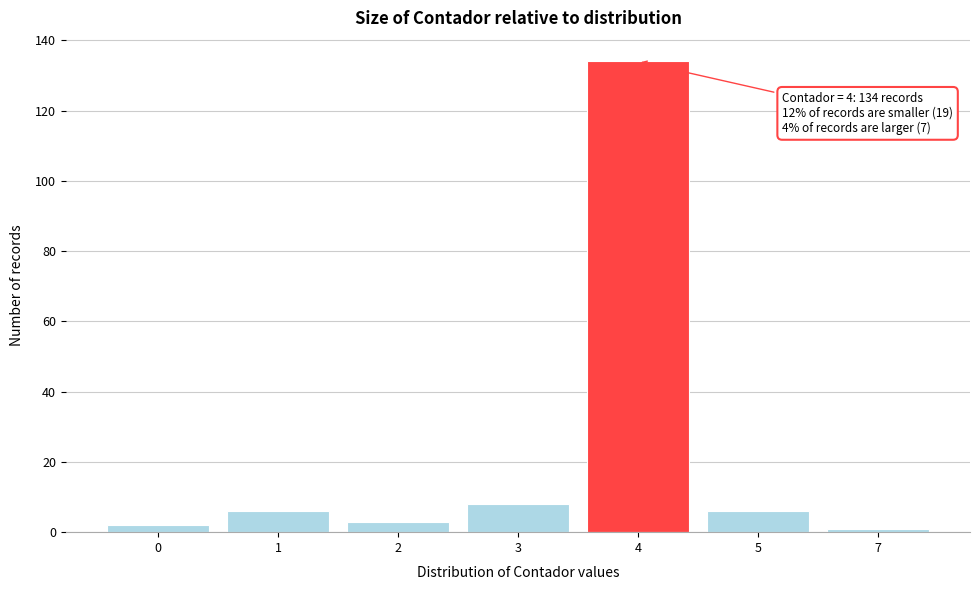

Reading left to right, list all the values displayed in this chart.

2	6	3	8	134	6	1